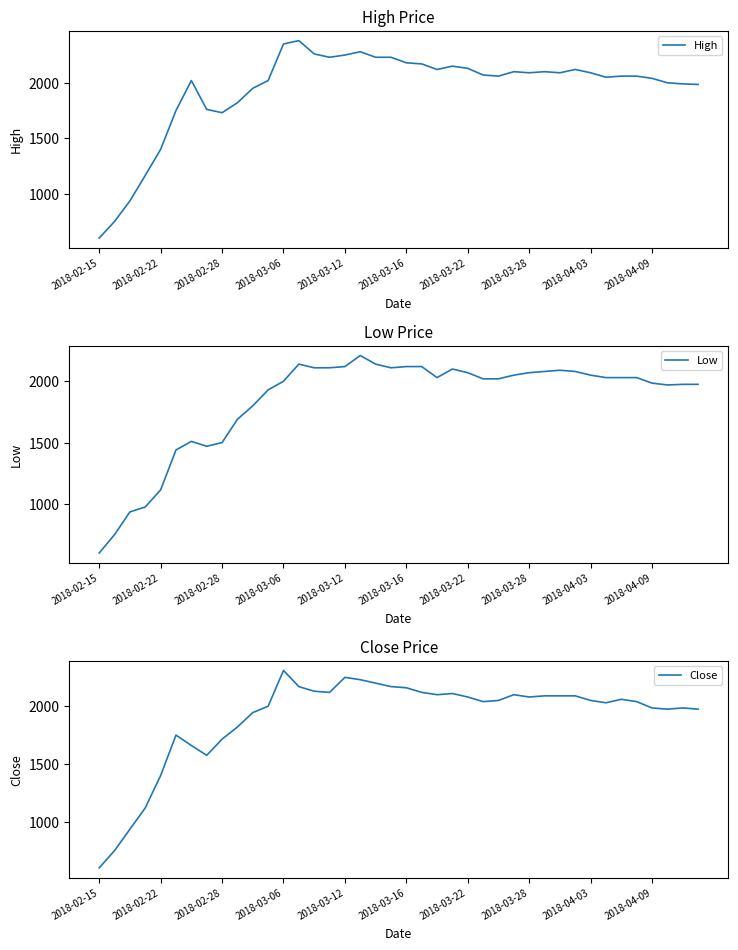

True or false: Close and Low intersect in this chart.

False